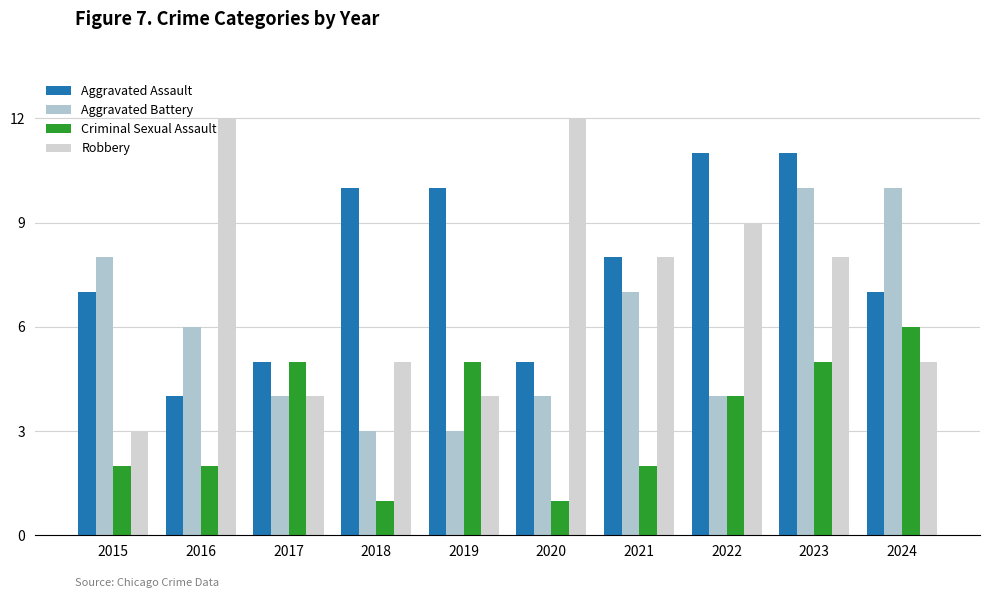

How many groups of bars are there?

10